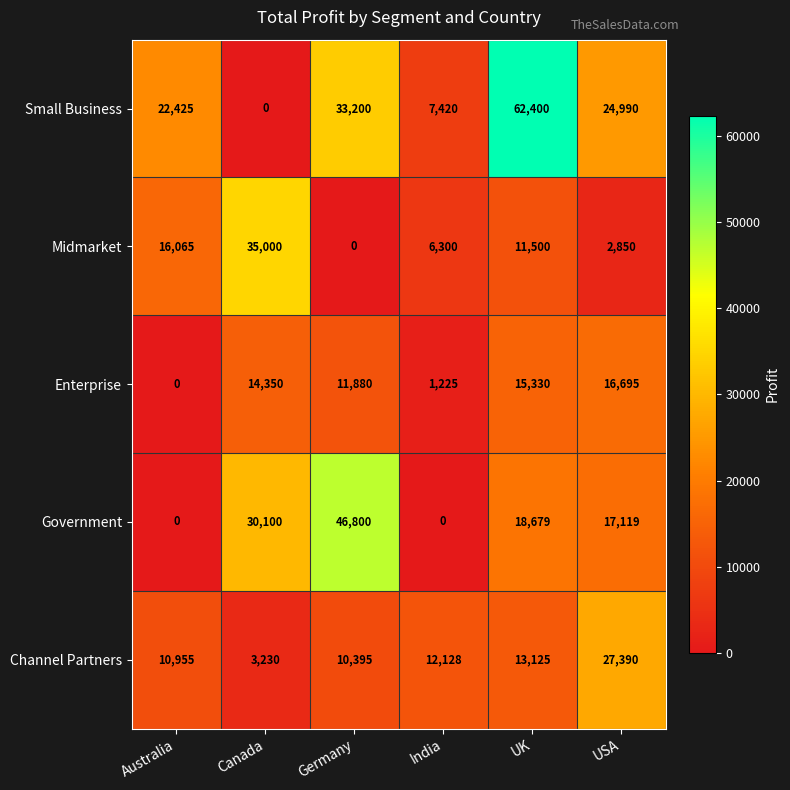

What is the greatest value displayed?

62400